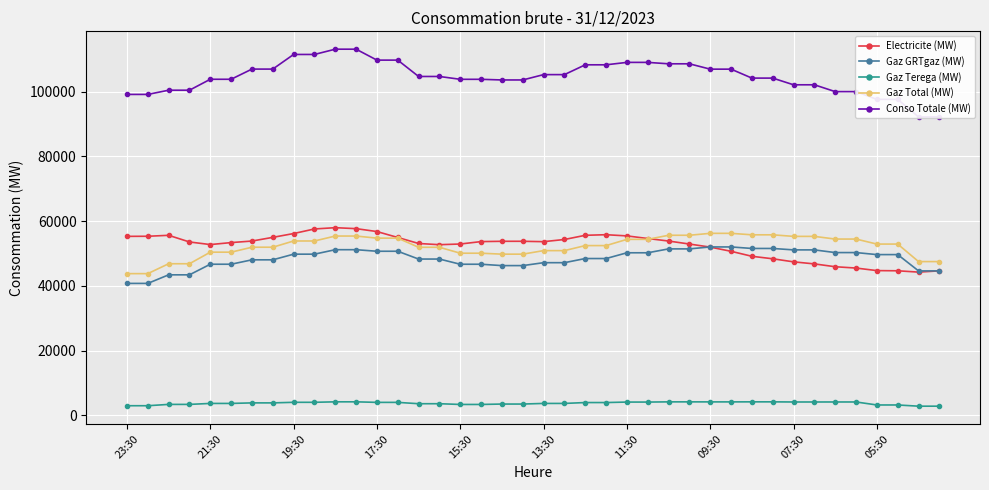

True or false: Gaz Total (MW) has a value of 25996 at 22.

False